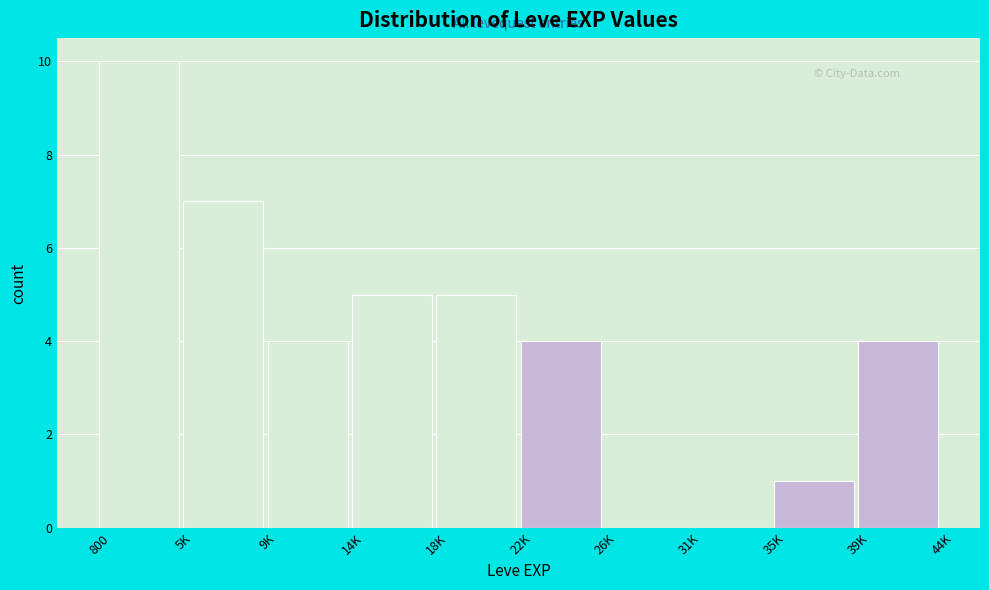

Reading right to left, list all the values displayed in this chart.

39K=4	35K=1	31K=0	26K=0	22K=4	18K=5	14K=5	9K=4	5K=7	800=10